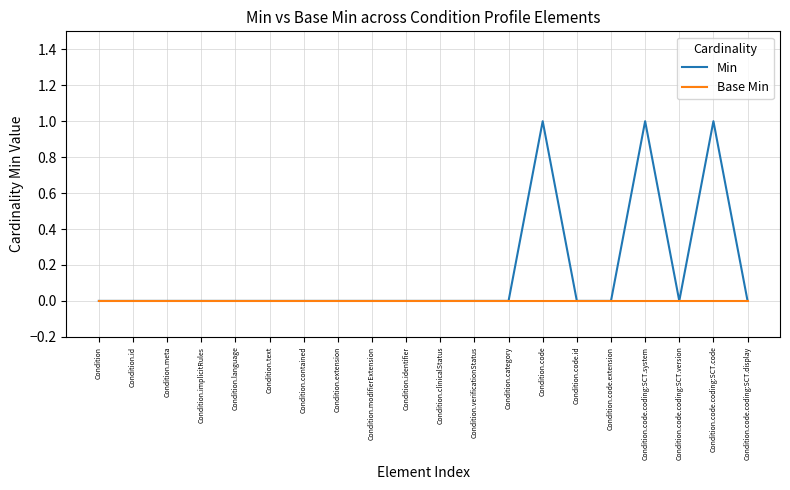

The value of Min at Condition.meta is 0. True or false?

True